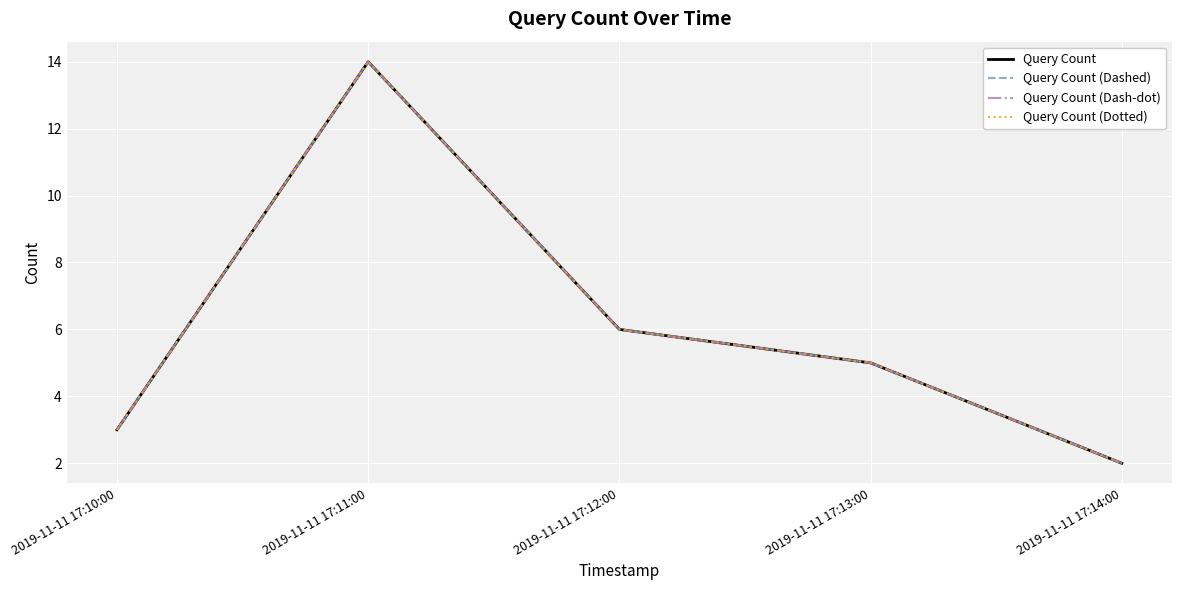

Does the chart display data point markers on the line(s)?

No